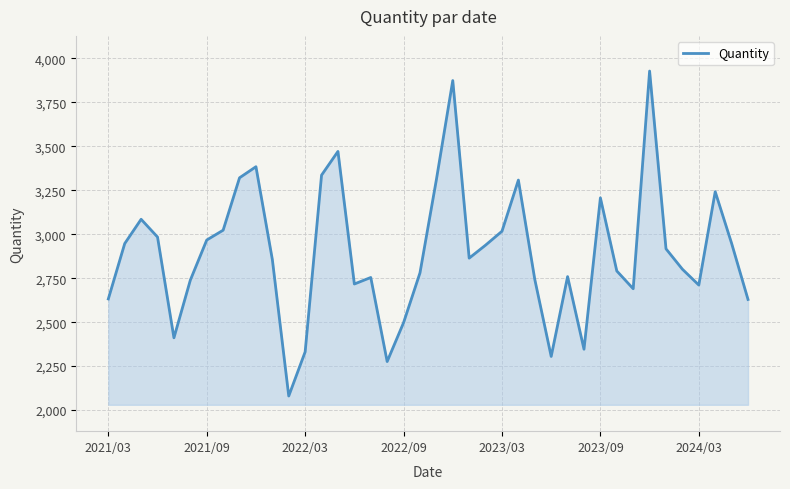

How many lines are shown in the chart?

1